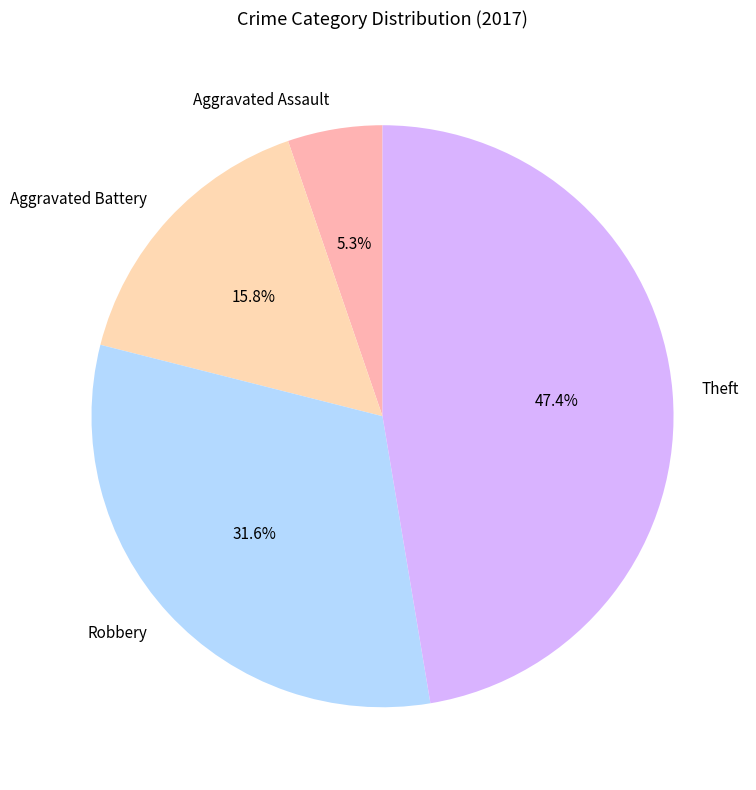

To the nearest percent, what is the combined percentage of Robbery and Aggravated Assault?

37%